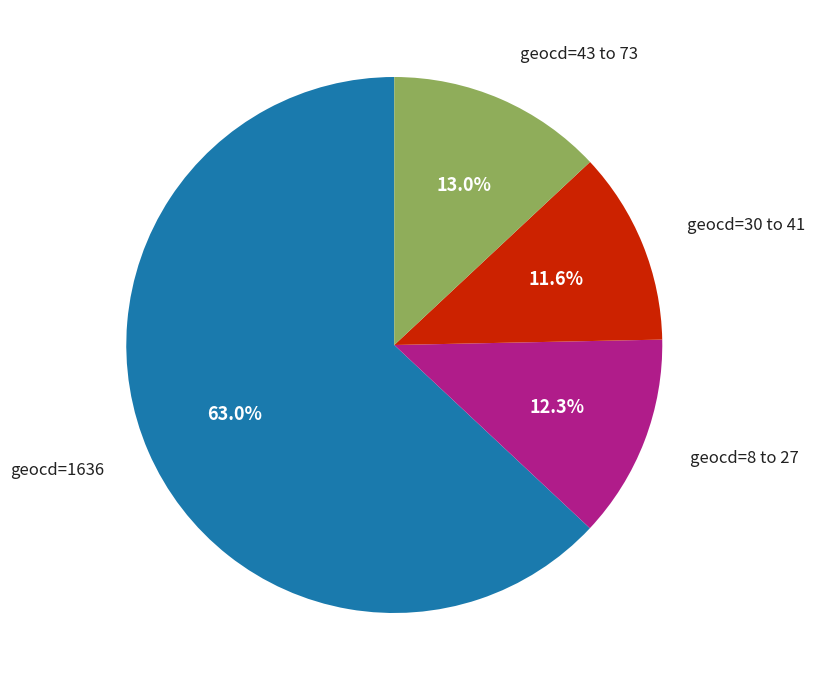

Does any single category account for the majority?

Yes